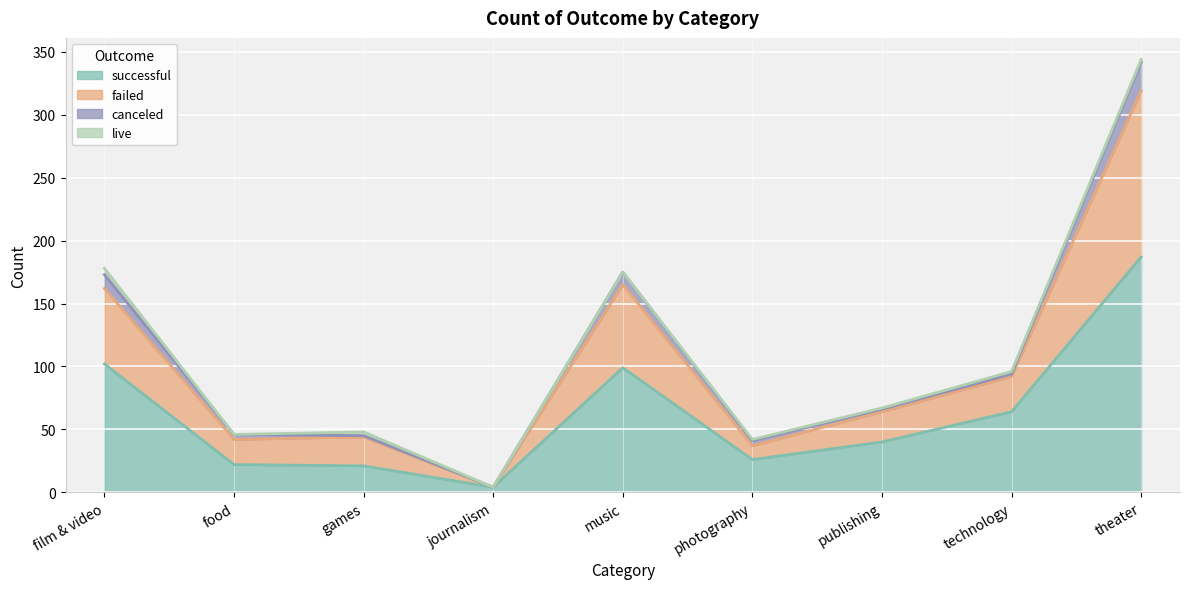

At how many categories does at least one series exceed 318?

1